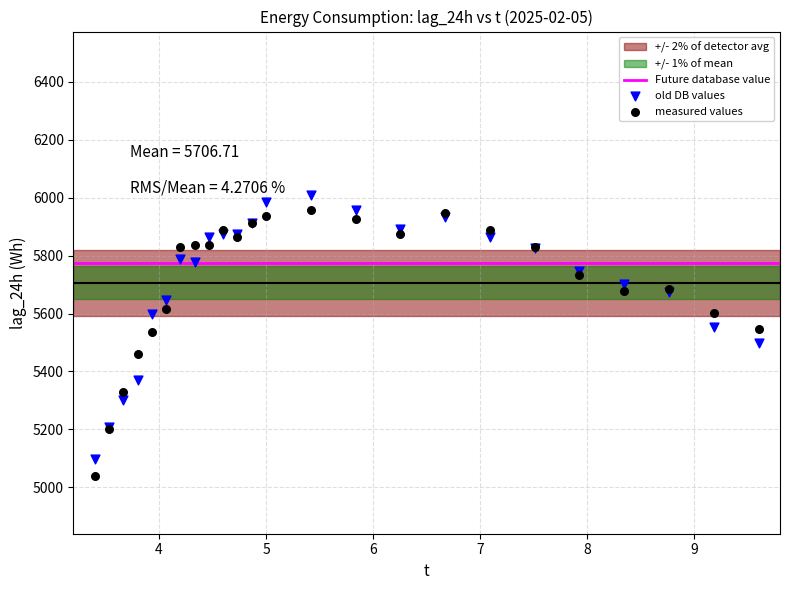

Which series reaches the minimum Y coordinate?

measured values